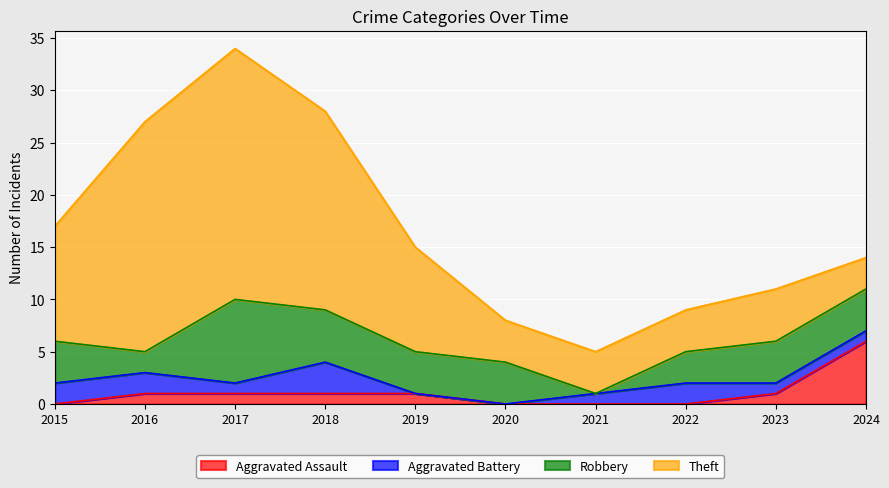

What is the total value across all series at 2015?

17